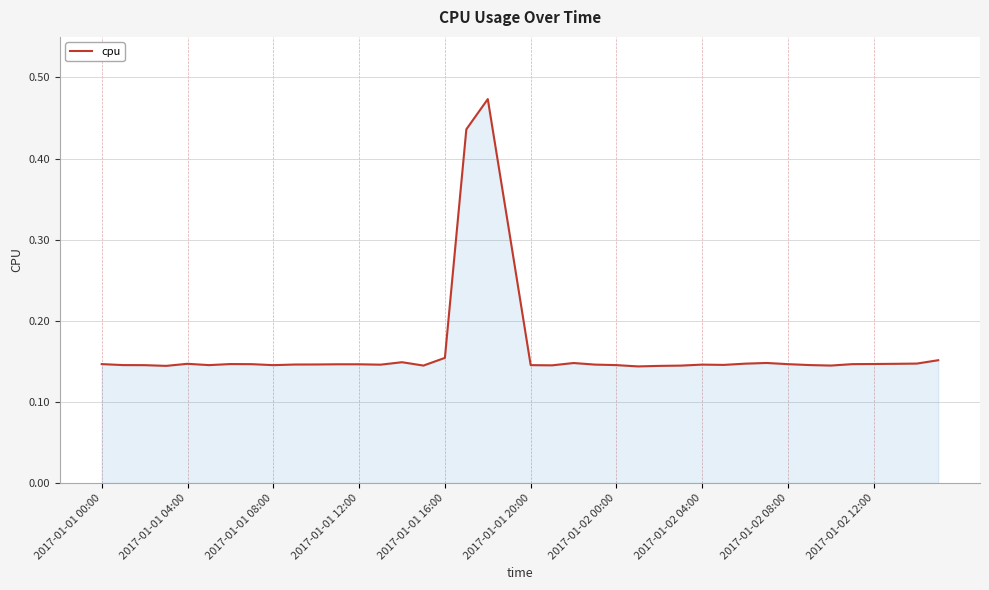

Reading left to right, what are all the values shown in this chart?

0.1	0.1	0.1	0.1	0.1	0.1	0.1	0.1	0.1	0.1	0.1	0.1	0.1	0.1	0.1	0.1	0.2	0.4	0.5	0.3	0.1	0.1	0.1	0.1	0.1	0.1	0.1	0.1	0.1	0.1	0.1	0.1	0.1	0.1	0.1	0.1	0.1	0.1	0.1	0.2